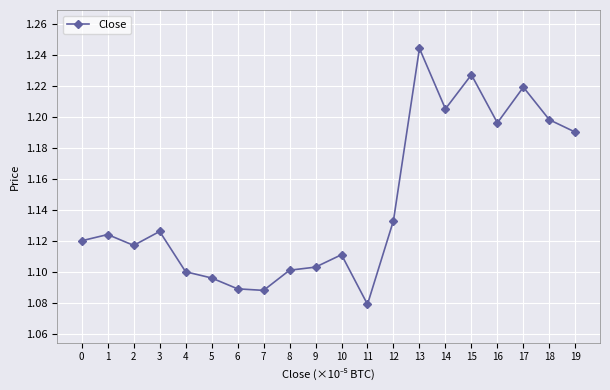

How many values are between 1 and 2?

20